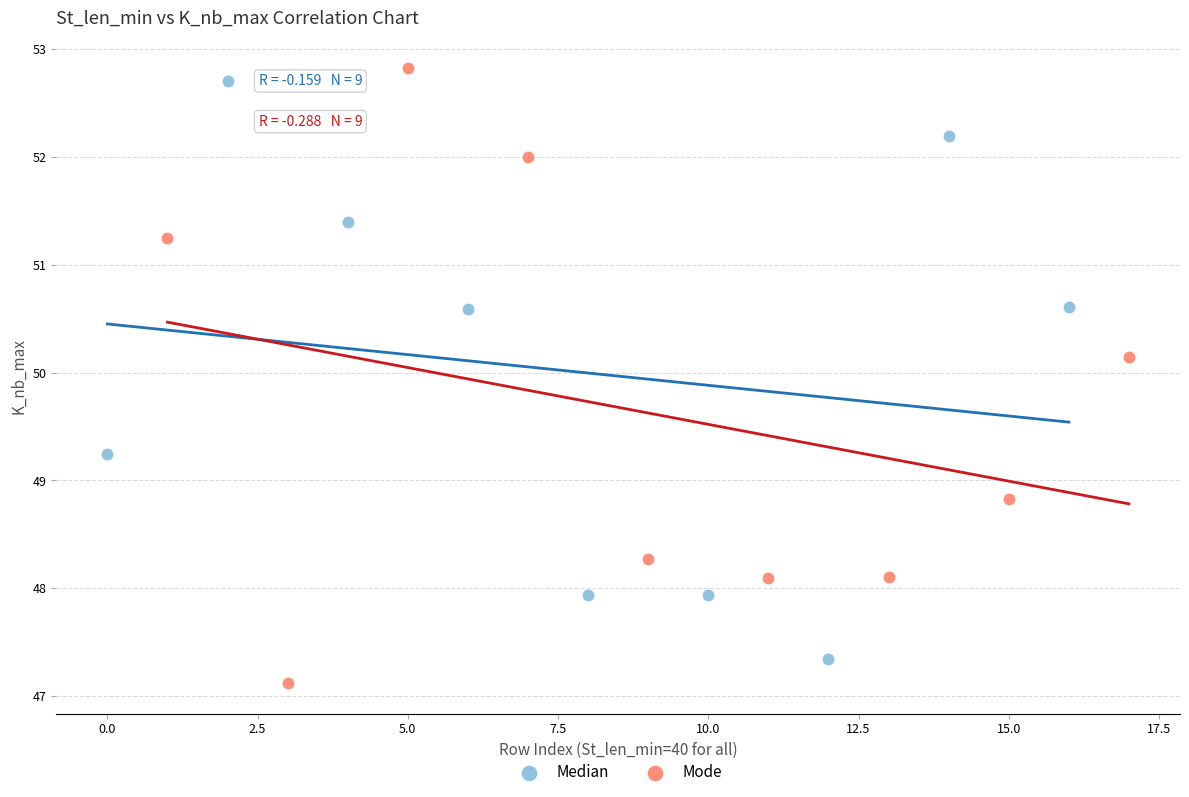

What are all the series names shown in the legend?

Median, Mode